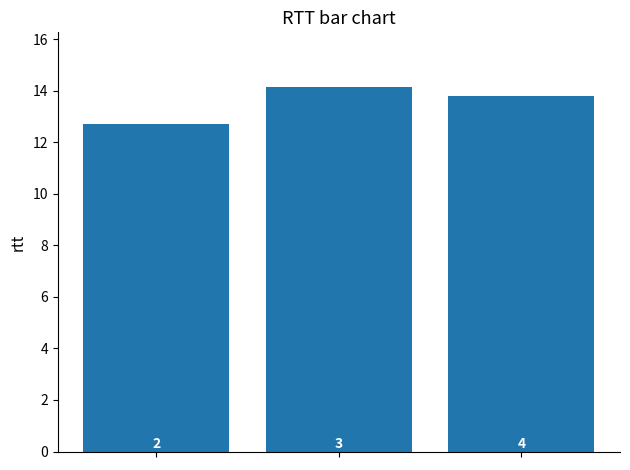

How many values are between 12 and 14?

2